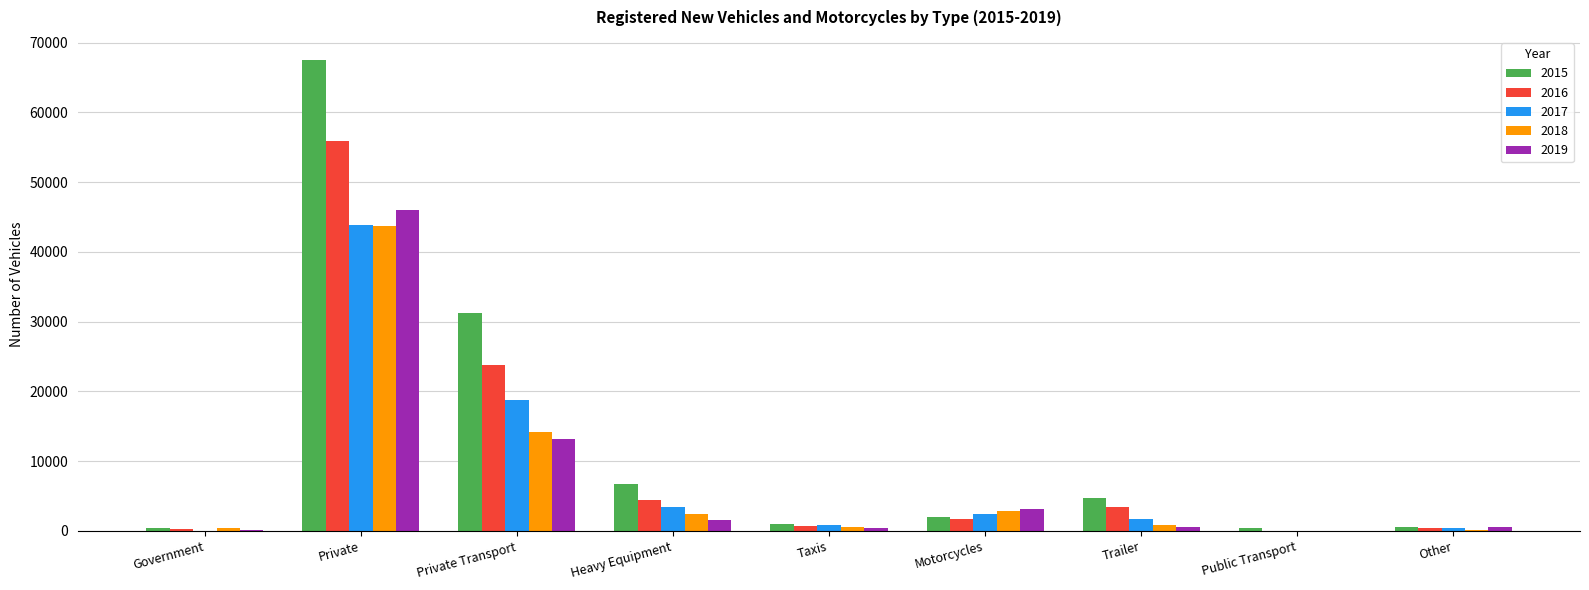

At which label does 2015 first exceed 2006?

Private